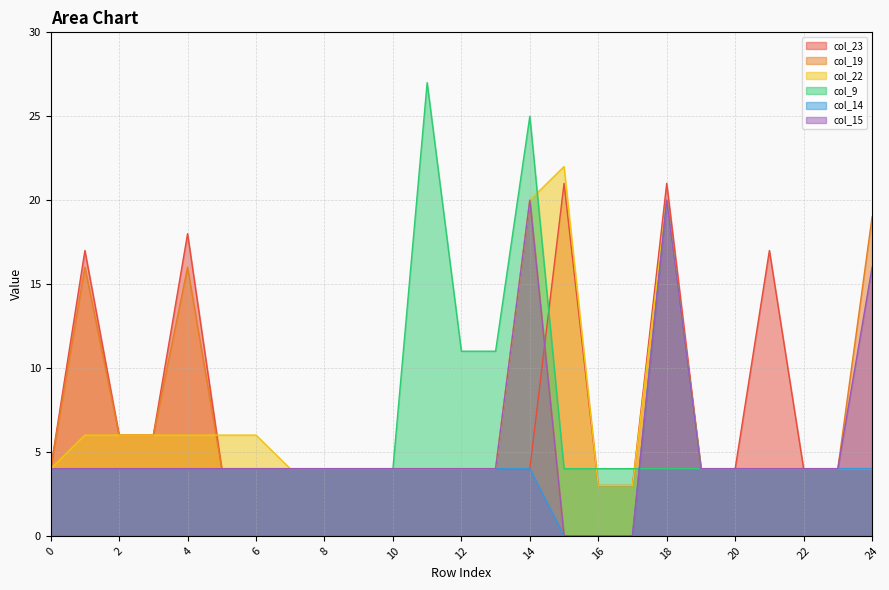

What is the total value across all series at 0?

24